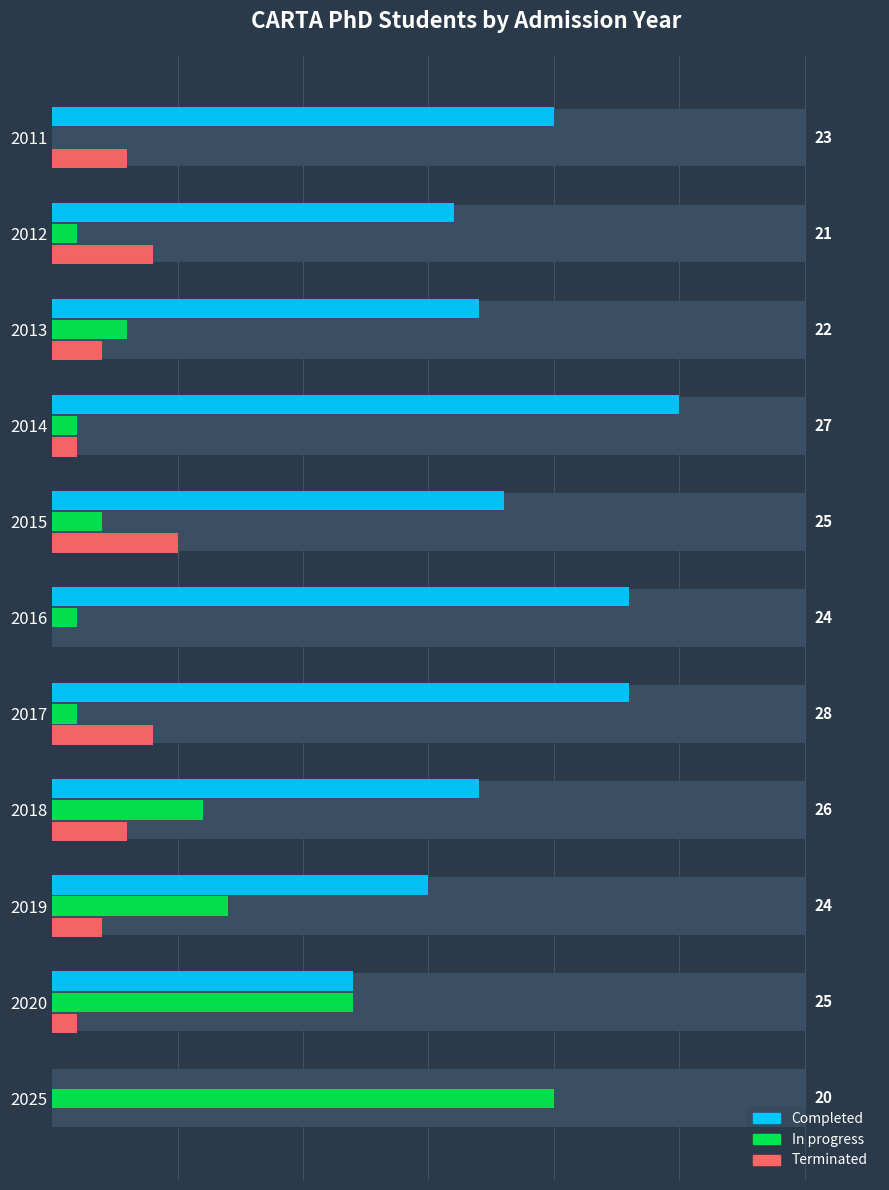

How many groups of bars are there?

11